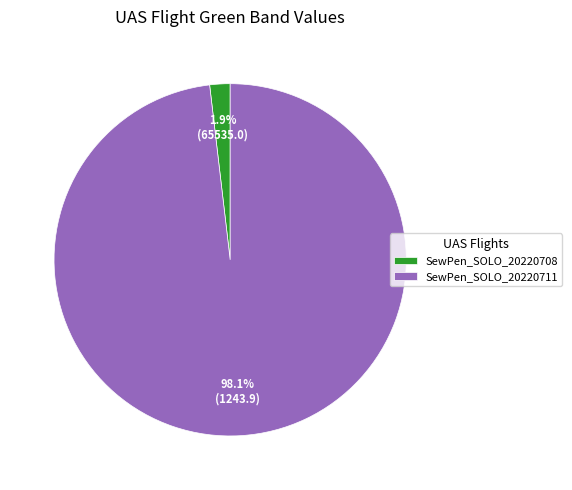

Which category has the smallest portion of the pie?

SewPen_SOLO_20220708